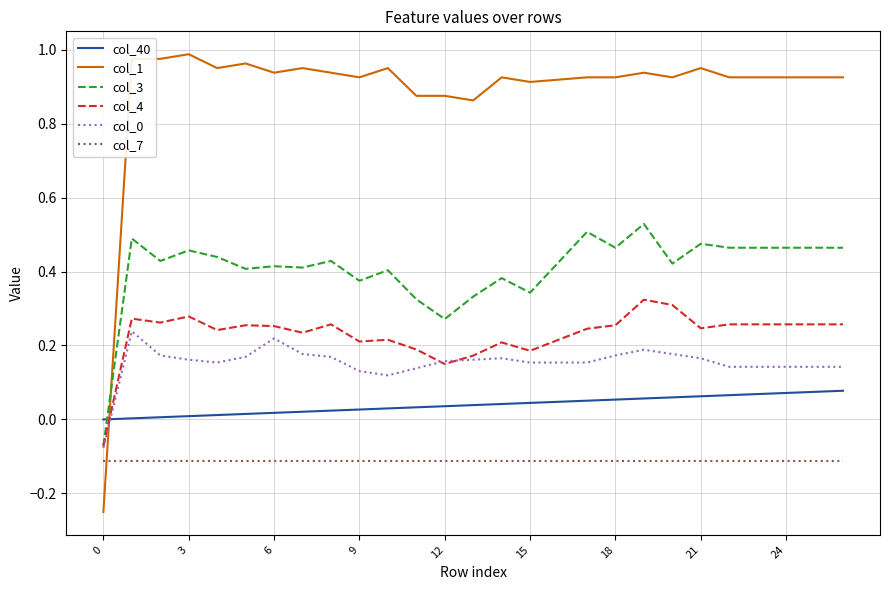

How many intersections are there between col_1 and col_4?

1